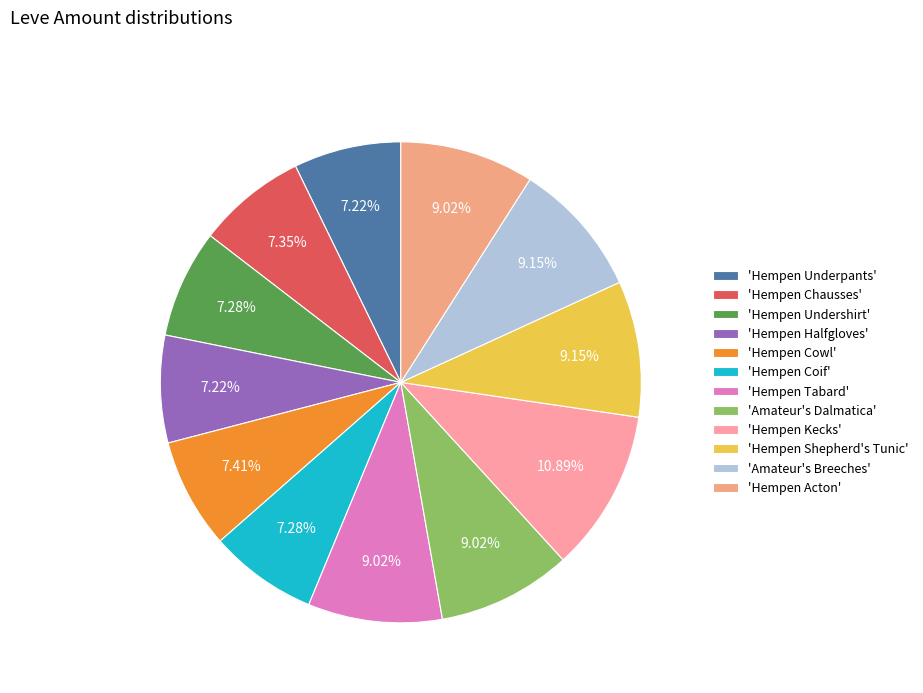

Does 'Hempen Chausses' account for over 50% of the chart?

No